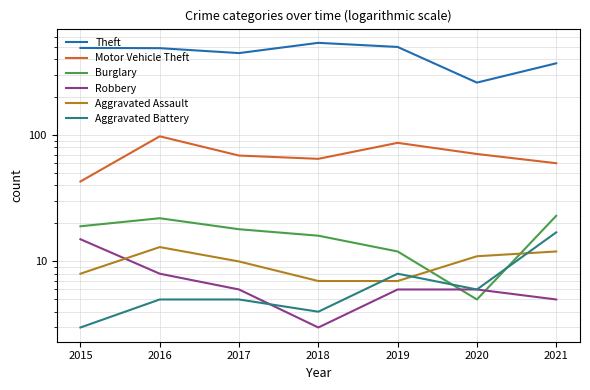

Count the number of data series in this chart.

6